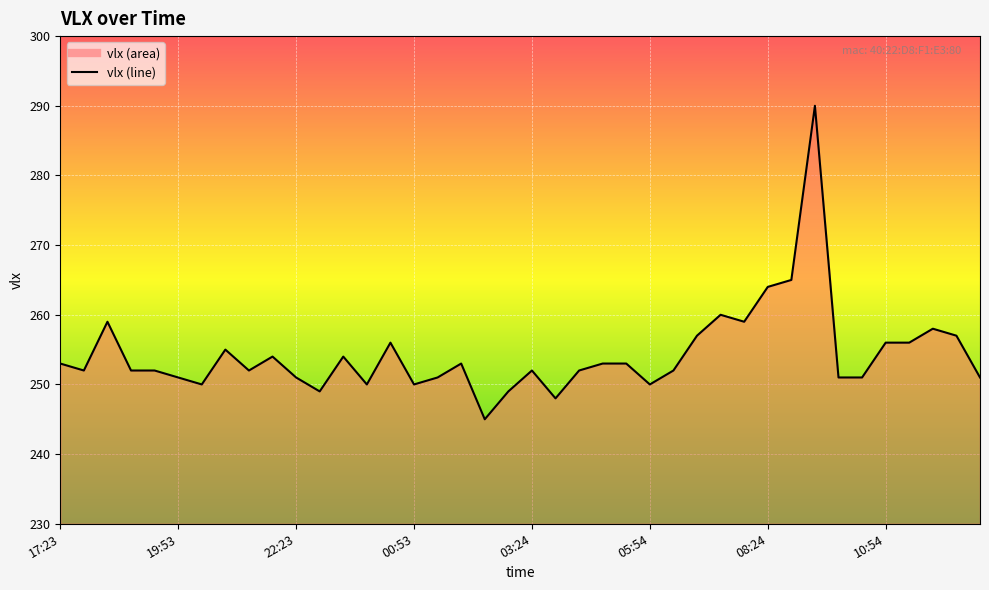

What is the maximum value shown in the chart?

290